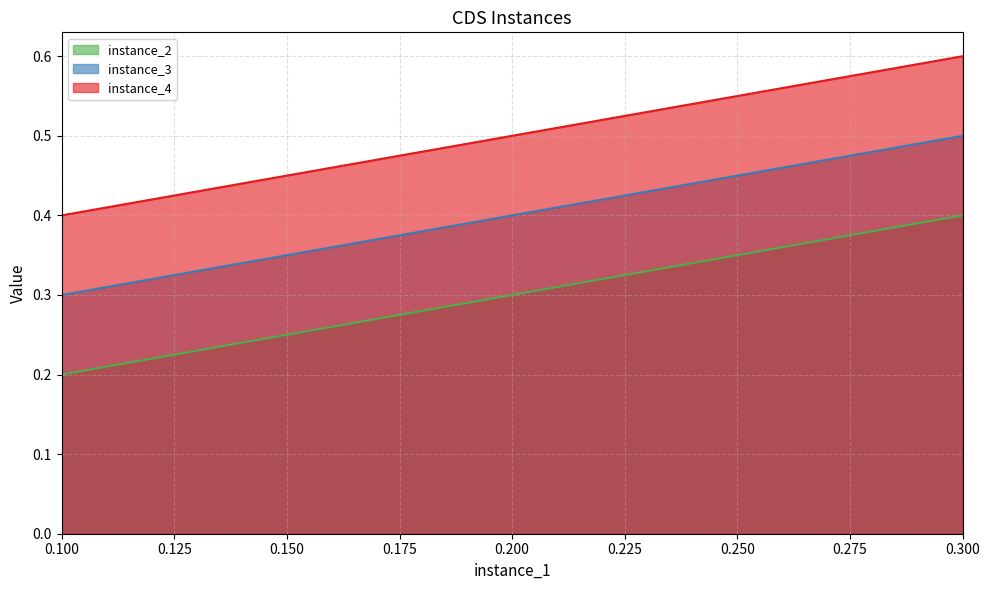

What is the average value of the instance_2 series?

0.3